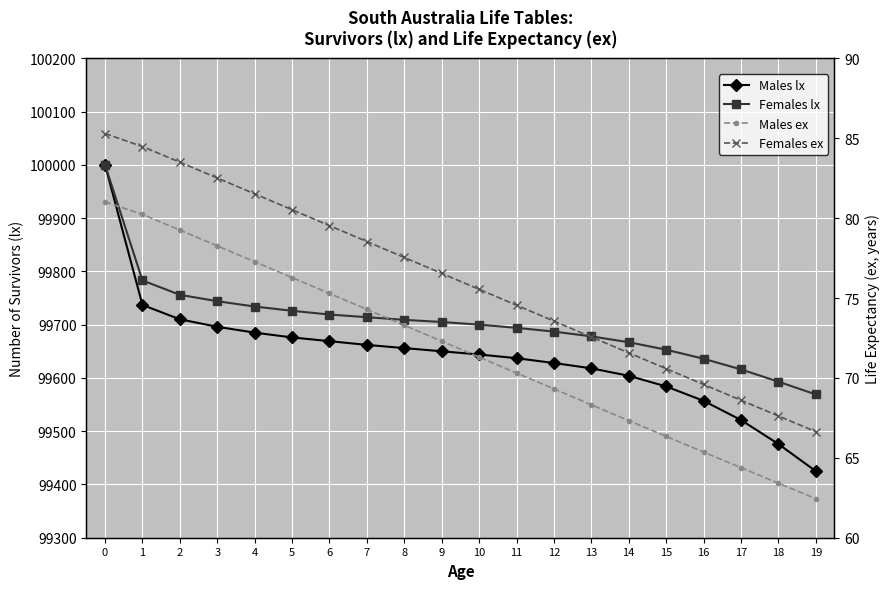

What is the smallest value displayed?

62.4